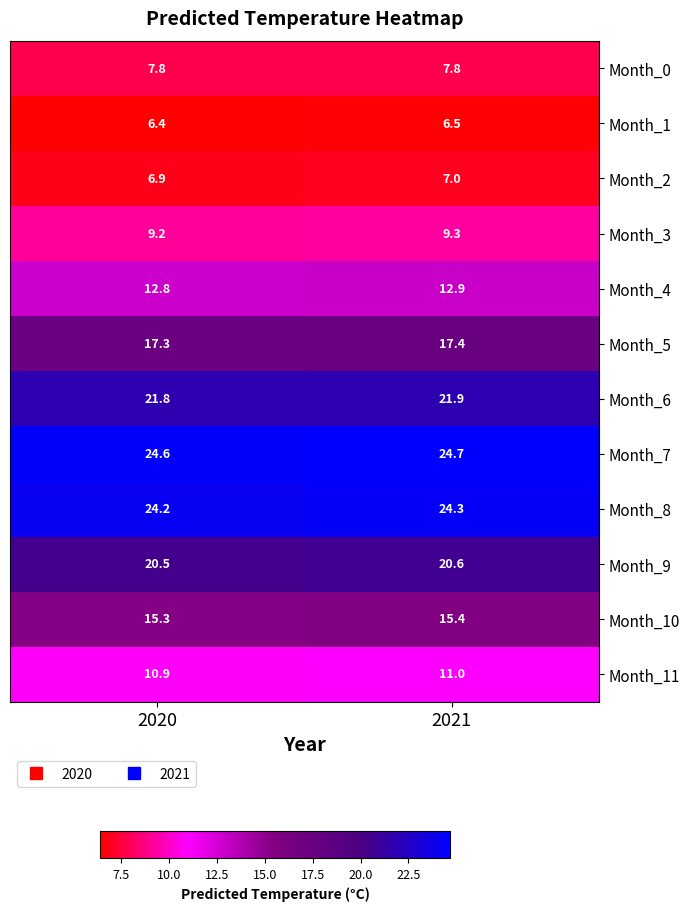

Reading left to right, transcribe all the data shown in this chart.

Month_0: 2020=7.8	2021=7.8
Month_1: 2020=6.4	2021=6.5
Month_2: 2020=6.9	2021=7.0
Month_3: 2020=9.2	2021=9.3
Month_4: 2020=12.8	2021=12.9
Month_5: 2020=17.3	2021=17.4
Month_6: 2020=21.8	2021=21.9
Month_7: 2020=24.6	2021=24.7
Month_8: 2020=24.2	2021=24.3
Month_9: 2020=20.5	2021=20.6
Month_10: 2020=15.3	2021=15.4
Month_11: 2020=10.9	2021=11.0